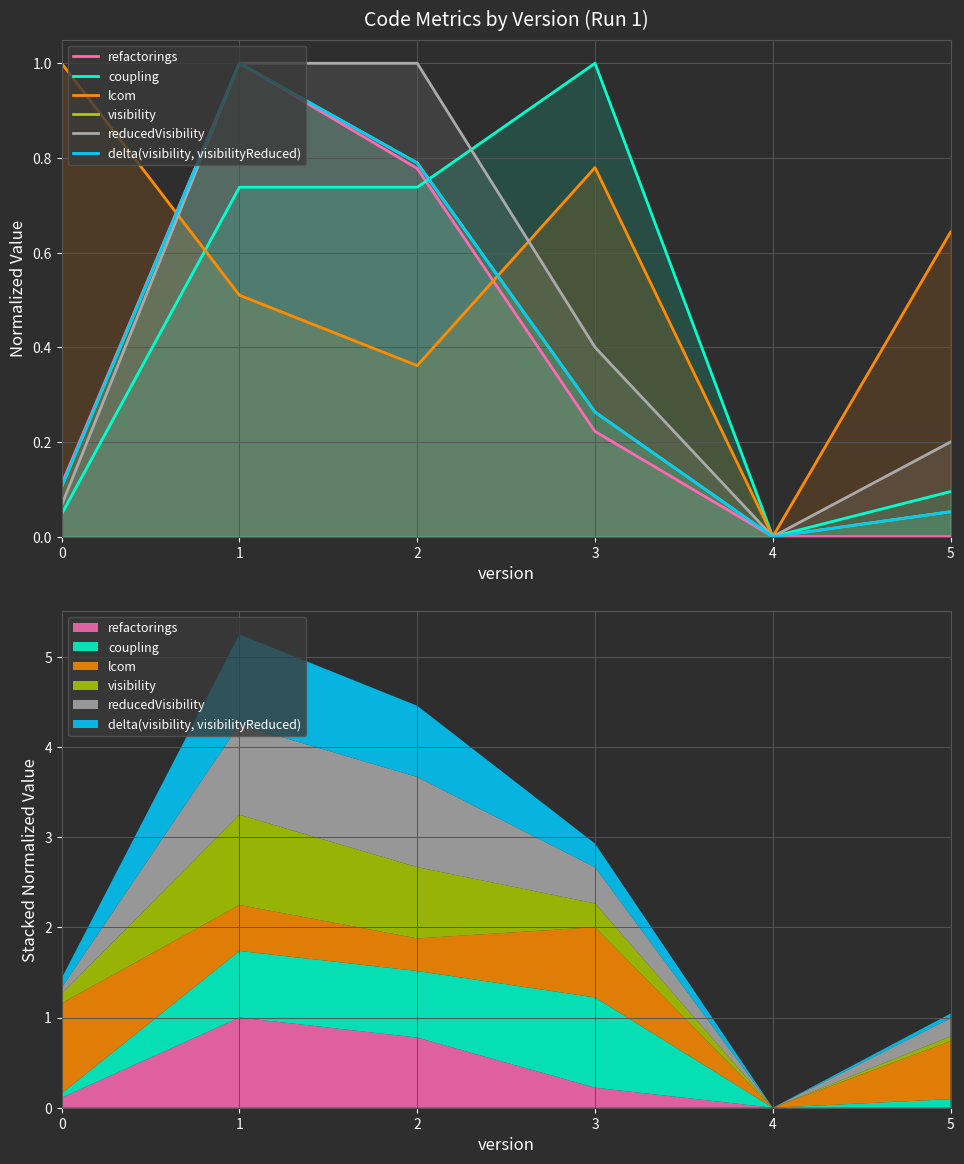

How many times do delta(visibility, visibilityReduced) and coupling cross each other?

1